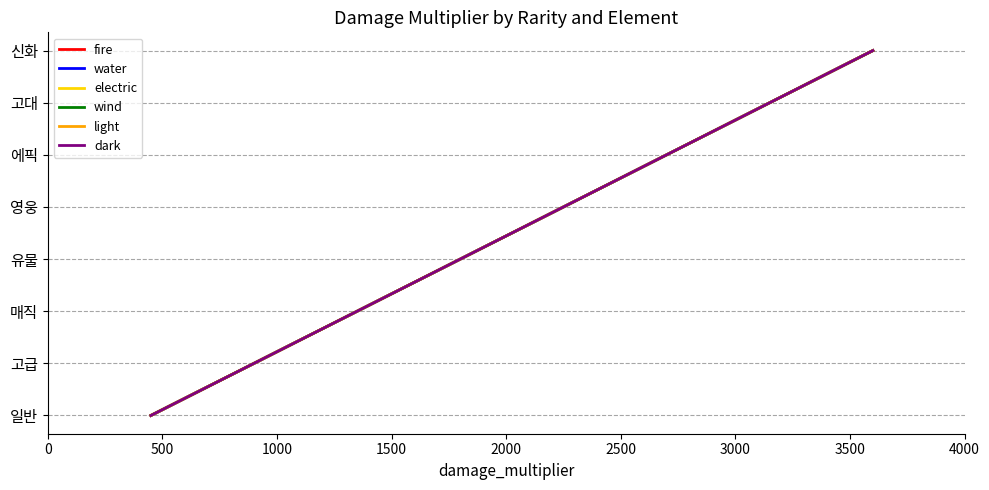

Does the chart display data point markers on the line(s)?

No